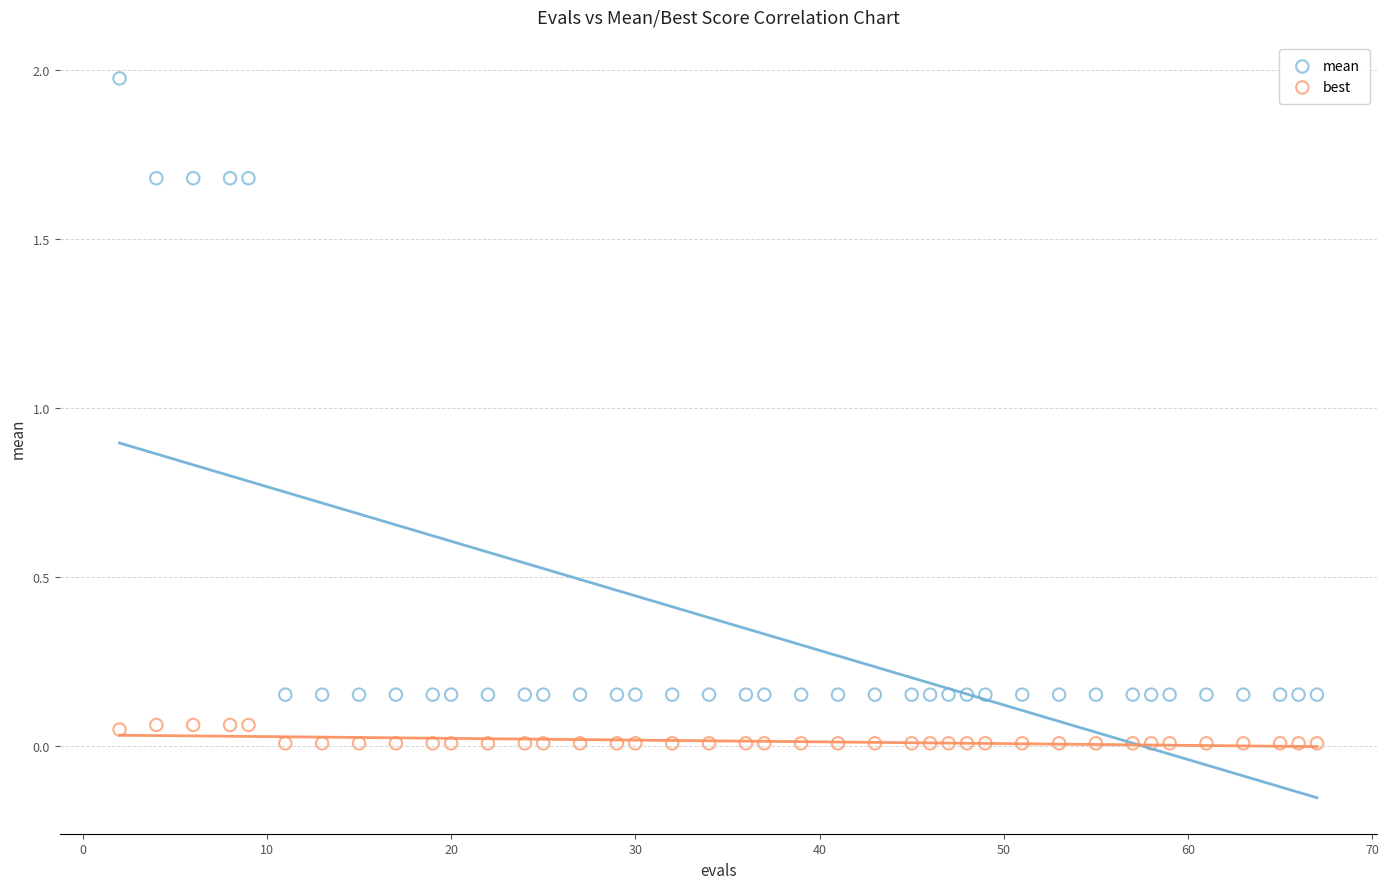

Across all data points, what is the range of X values (max minus min)?

65.0